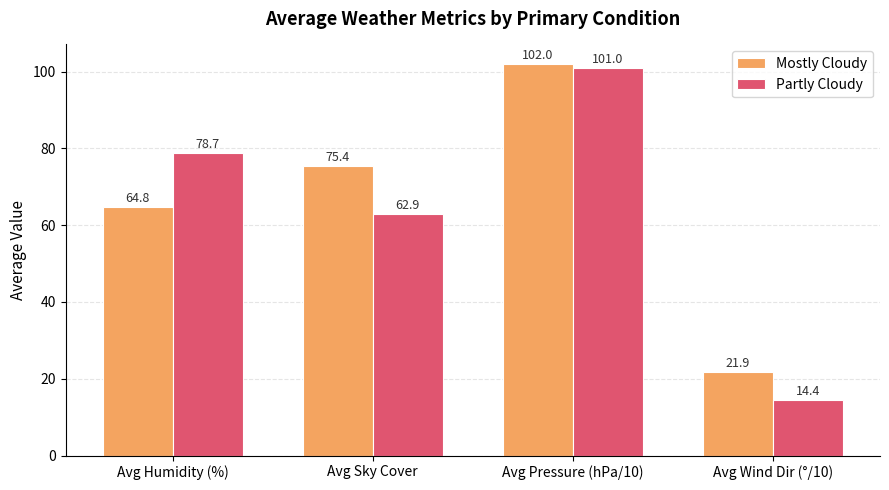

What is the sum of the Mostly Cloudy values at Avg Wind Dir (°/10) and Avg Sky Cover?

97.3